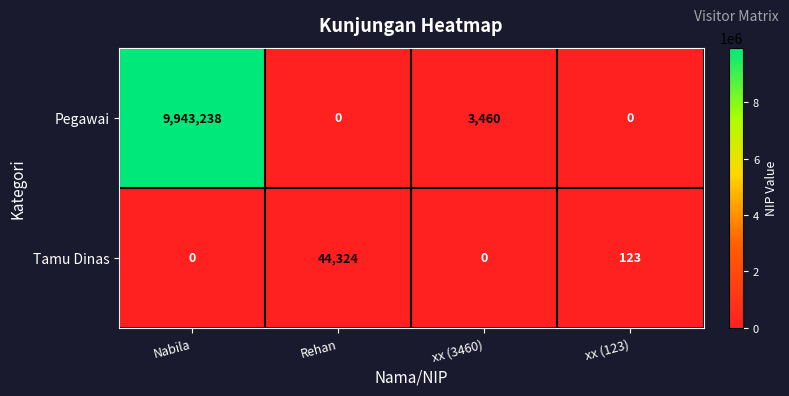

List the series in order of their overall mean, highest first.

Pegawai, Tamu Dinas